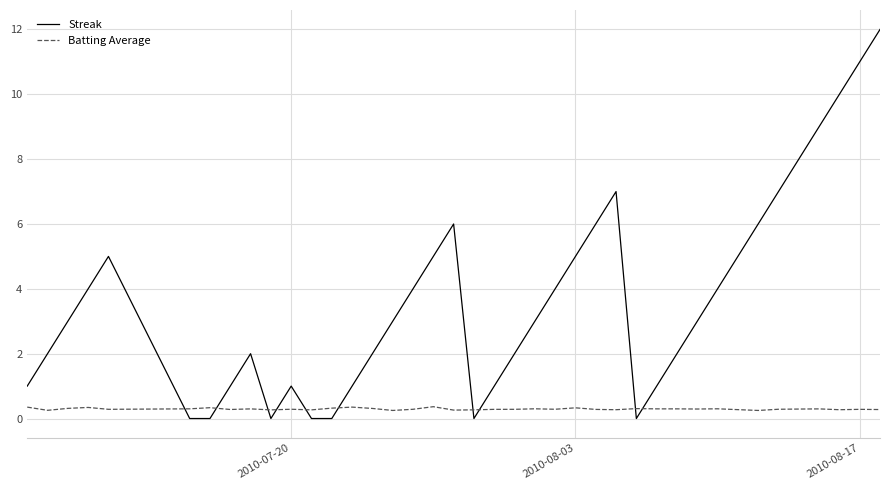

List the series in order of their overall mean, lowest first.

Batting Average, Streak